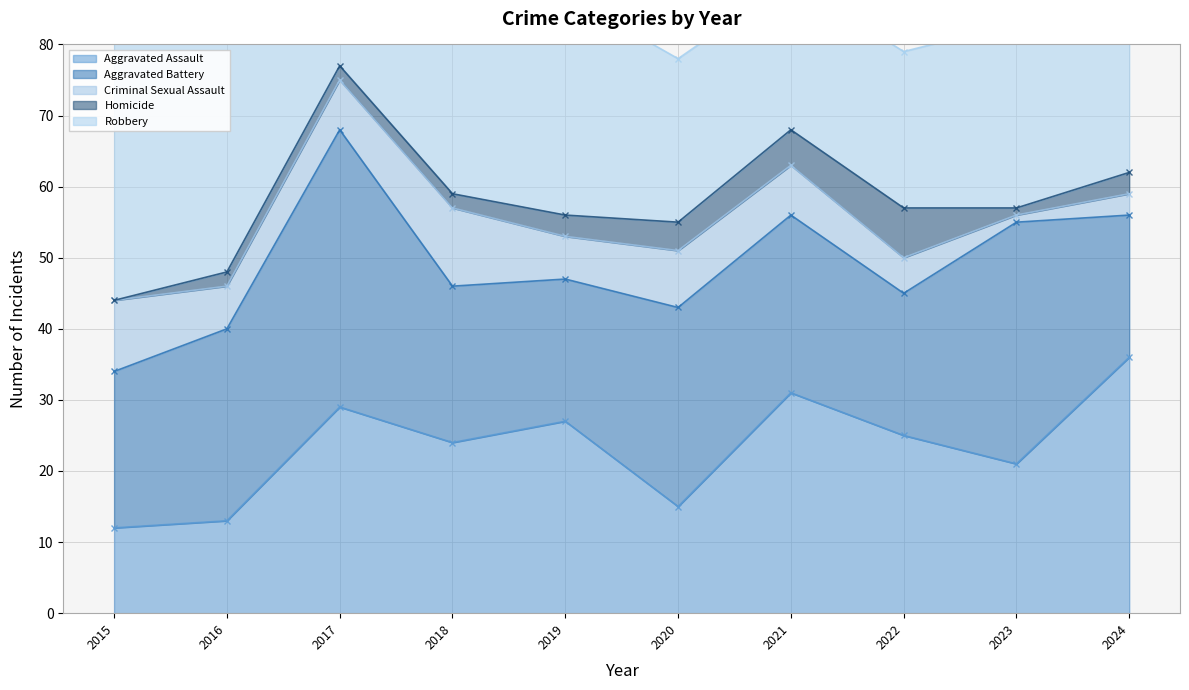

What are all the series names shown in the legend?

Aggravated Assault, Aggravated Battery, Criminal Sexual Assault, Homicide, Robbery